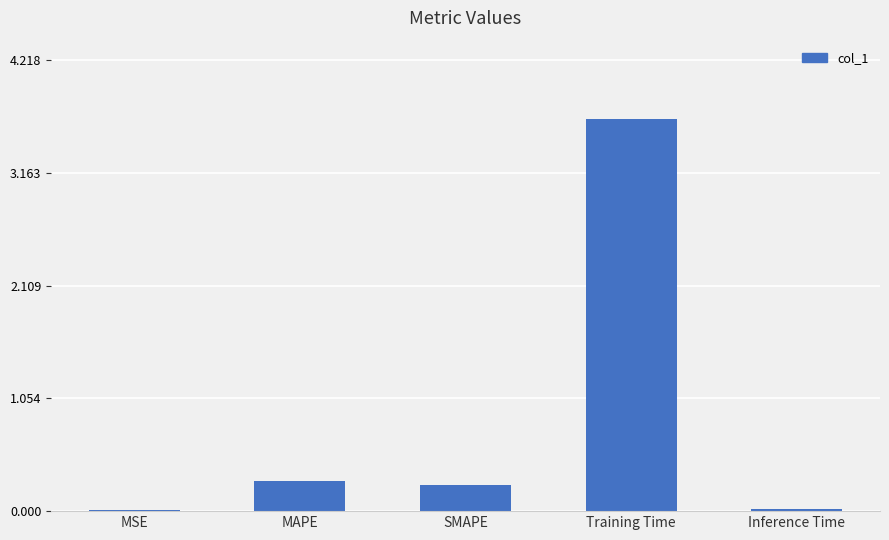

The value at Training Time is 3.7. True or false?

True